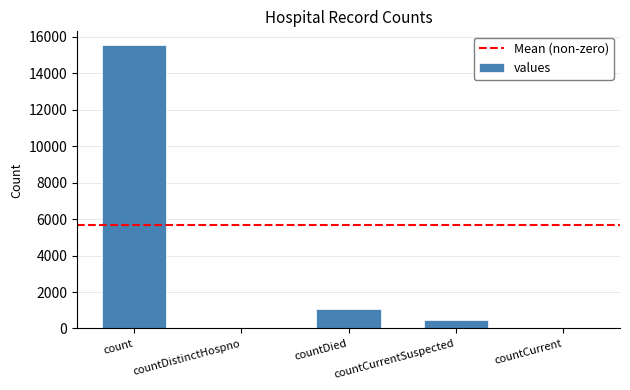

Read the value at countDied, to the nearest 100.

1100